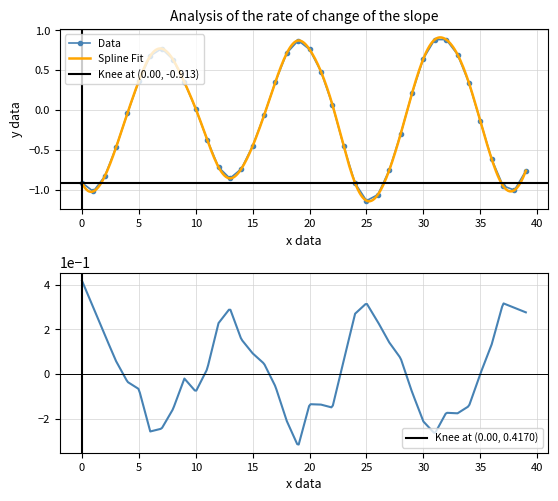

How many positive values are there?

18